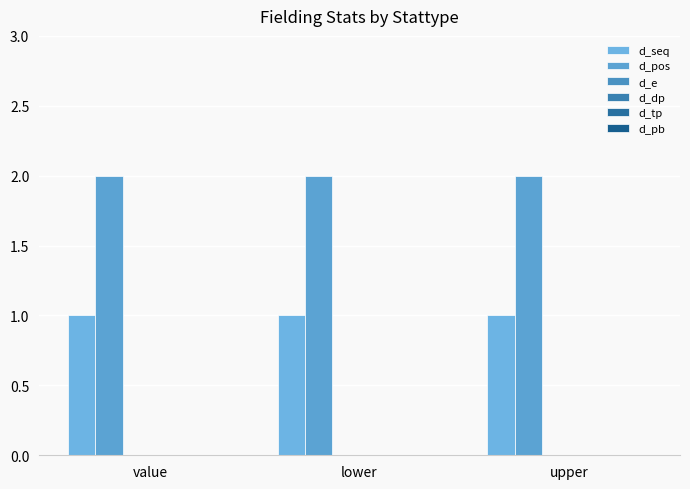

Are the bars grouped side by side (vs. stacked)?

Yes